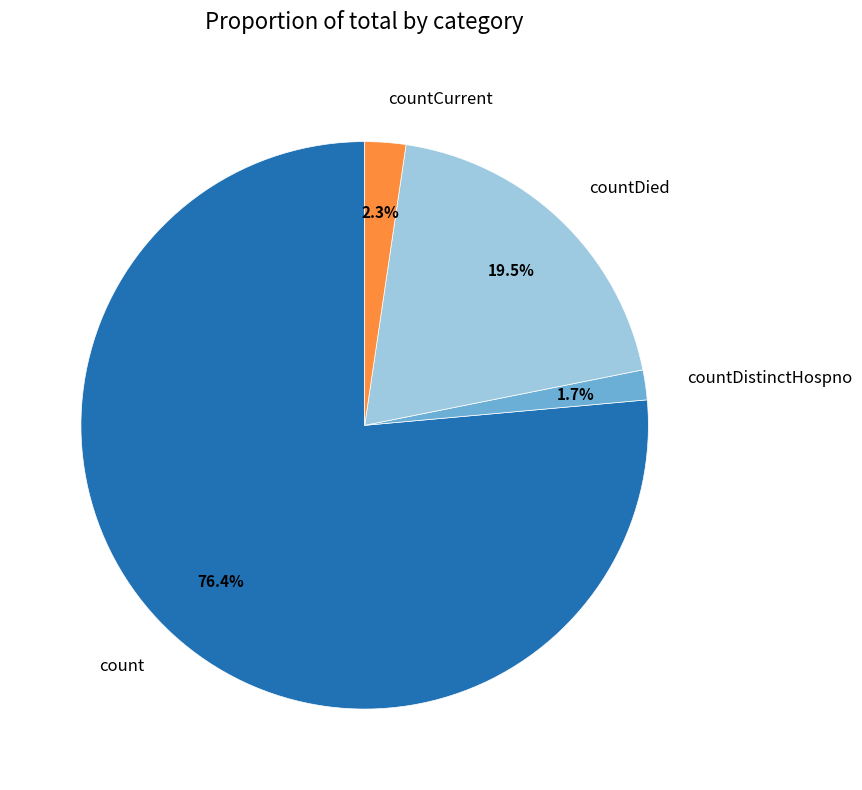

To the nearest percent, what percentage of the pie is count?

76%